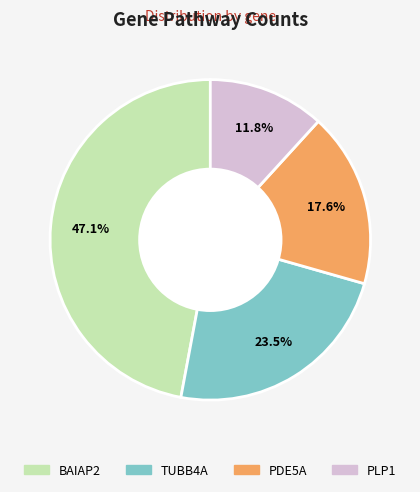

What percentage is the PDE5A slice, to the nearest percent?

18%